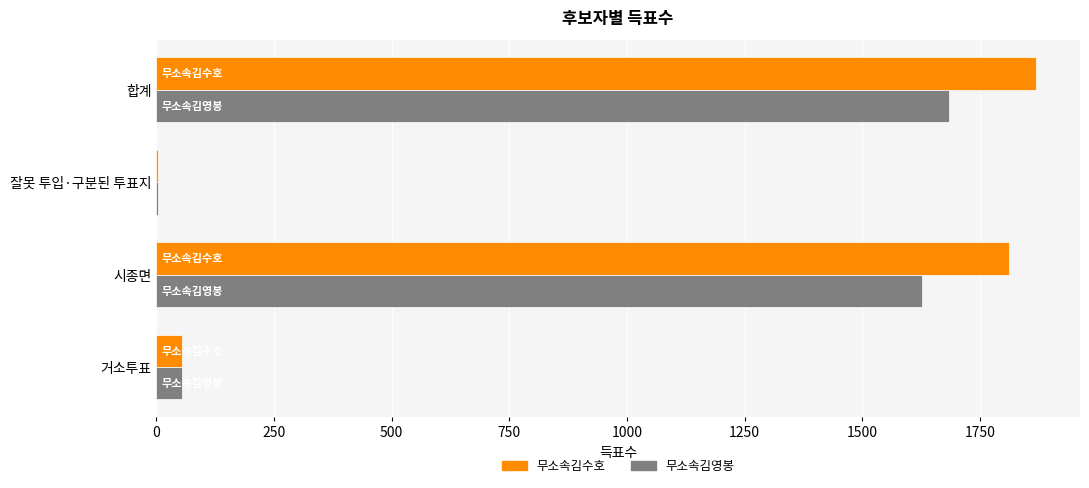

Is it true that 무소속김영봉 equals 442 at 시종면?

False